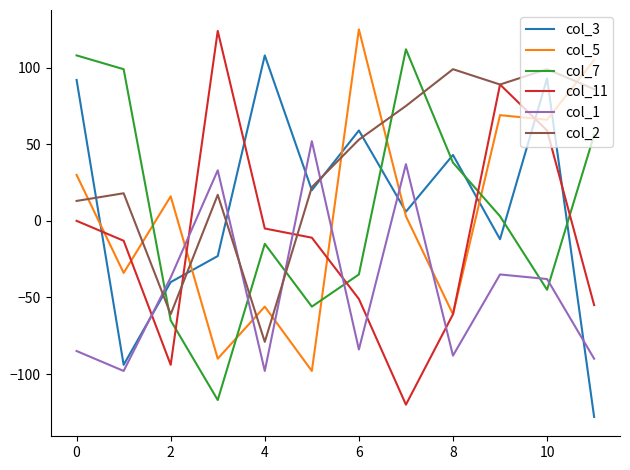

Which series ends up on top after the final intersection of col_7 and col_3?

col_7